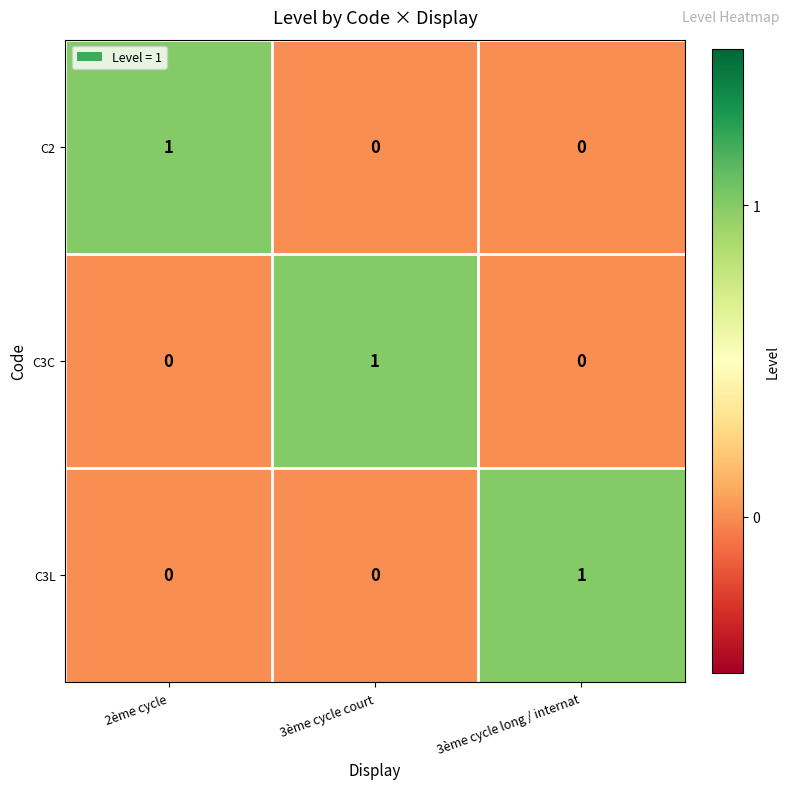

Is it true that C3C equals -1 at 2ème cycle?

False